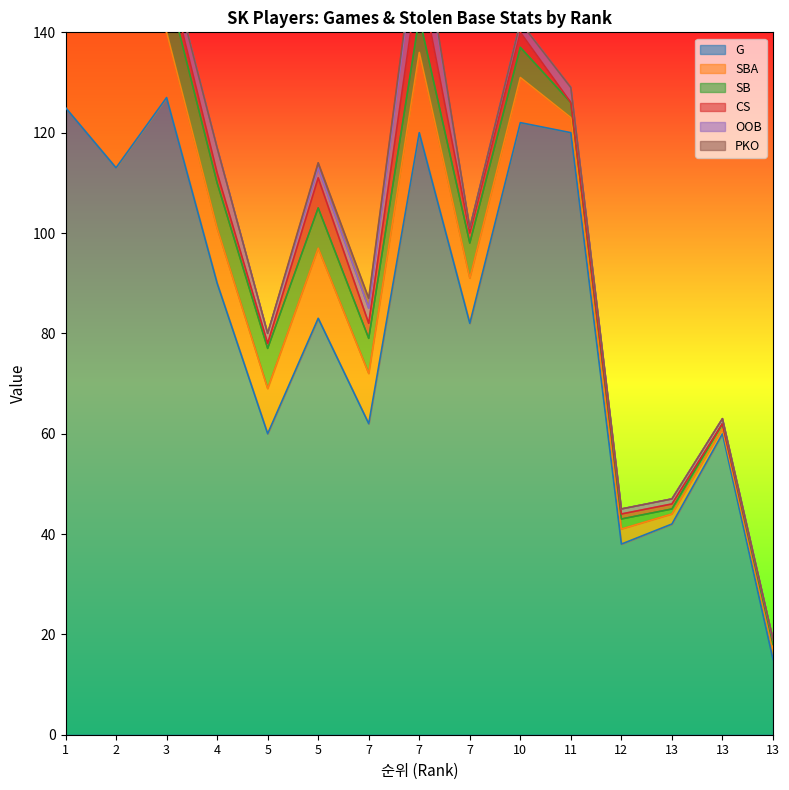

In SBA, how many points are higher than both neighbors (excluding endpoints)?

2